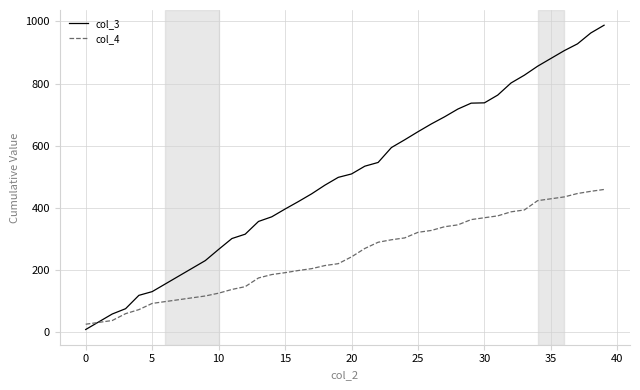

Which series ends up on top after the final intersection of col_3 and col_4?

col_3